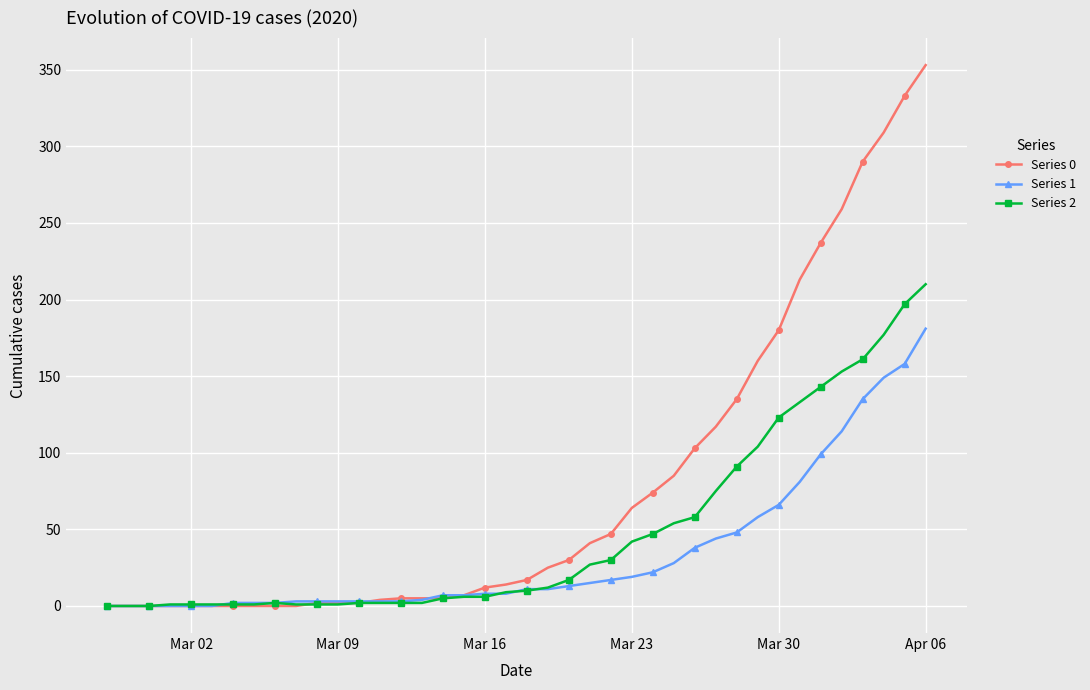

What is the greatest value displayed?

353